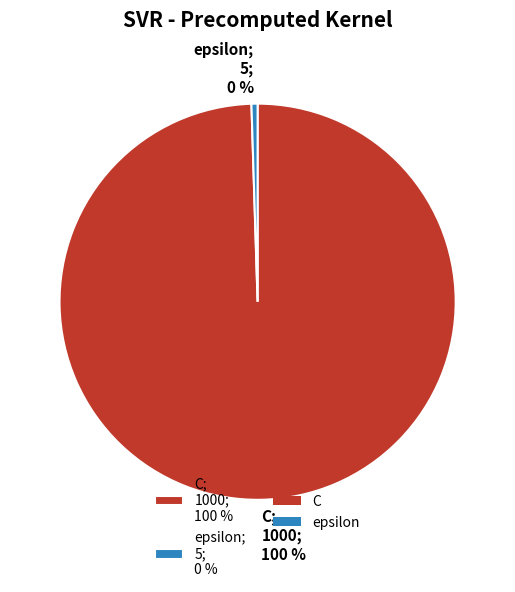

Approximately how many times larger is the value at C; 1000; 100 % compared to epsilon; 5; 0 %?

200.0